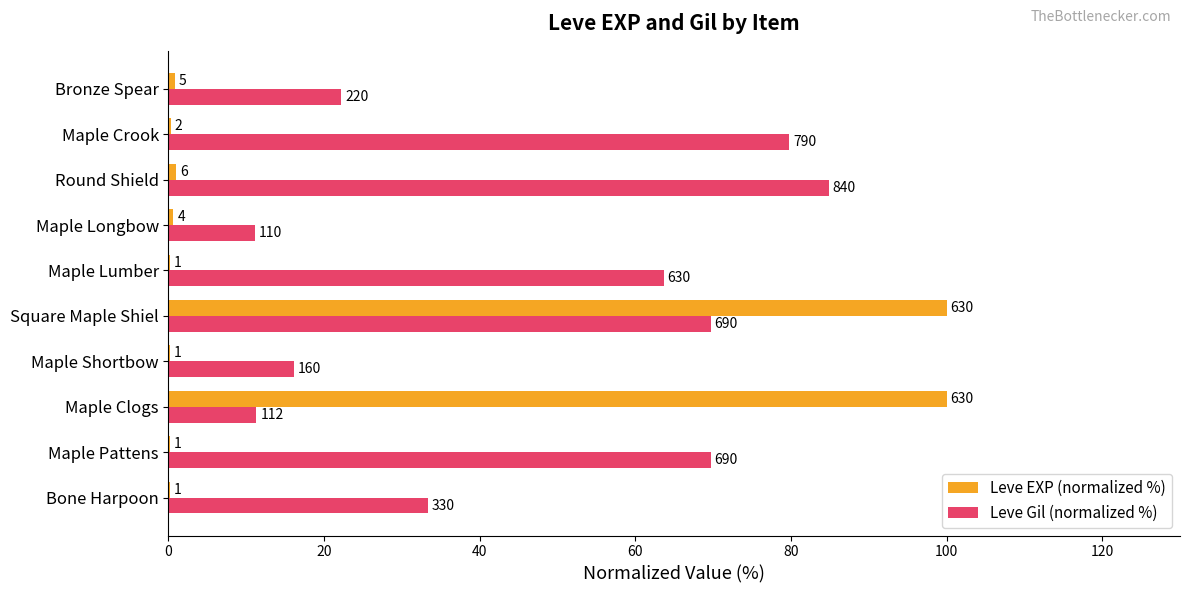

What are all the series names shown in the legend?

Leve EXP (normalized %), Leve Gil (normalized %)